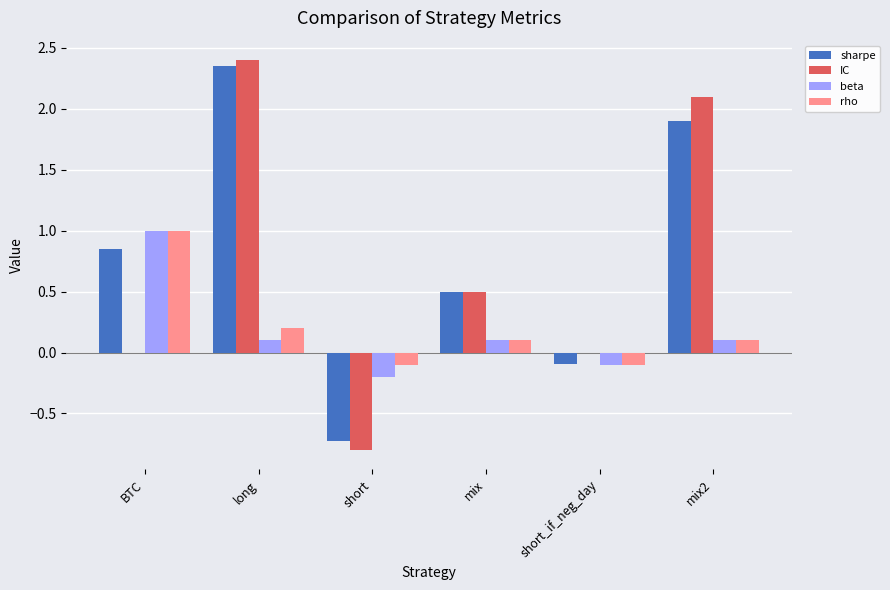

What is the maximum value for rho?

1.0